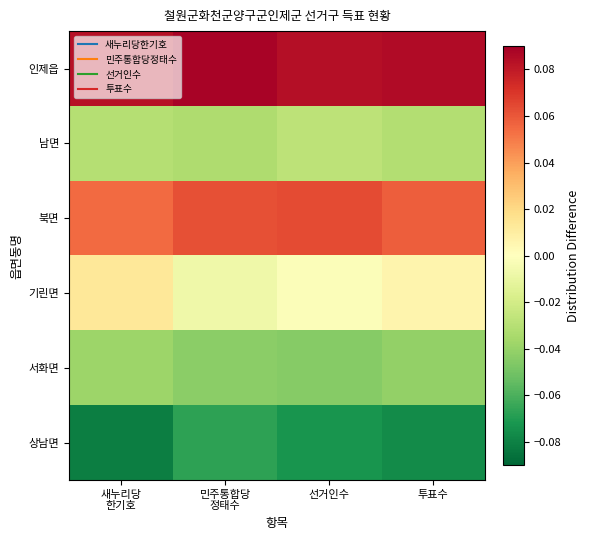

Reading left to right, list all the values displayed in this chart.

인제읍: 새누리당
한기호=0.1	민주통합당
정태수=0.1	선거인수=0.1	투표수=0.1
남면: 새누리당
한기호=-0.0	민주통합당
정태수=-0.0	선거인수=-0.0	투표수=-0.0
북면: 새누리당
한기호=0.1	민주통합당
정태수=0.1	선거인수=0.1	투표수=0.1
기린면: 새누리당
한기호=0.0	민주통합당
정태수=-0.0	선거인수=-0.0	투표수=0.0
서화면: 새누리당
한기호=-0.0	민주통합당
정태수=-0.0	선거인수=-0.0	투표수=-0.0
상남면: 새누리당
한기호=-0.1	민주통합당
정태수=-0.1	선거인수=-0.1	투표수=-0.1